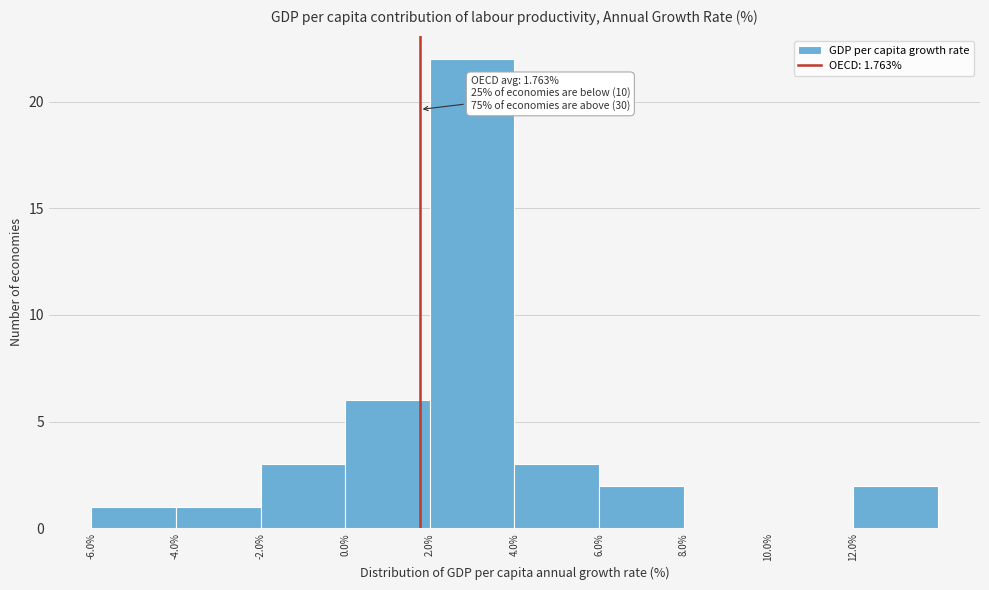

Which range on the x-axis has the tallest bar?

2 to 4